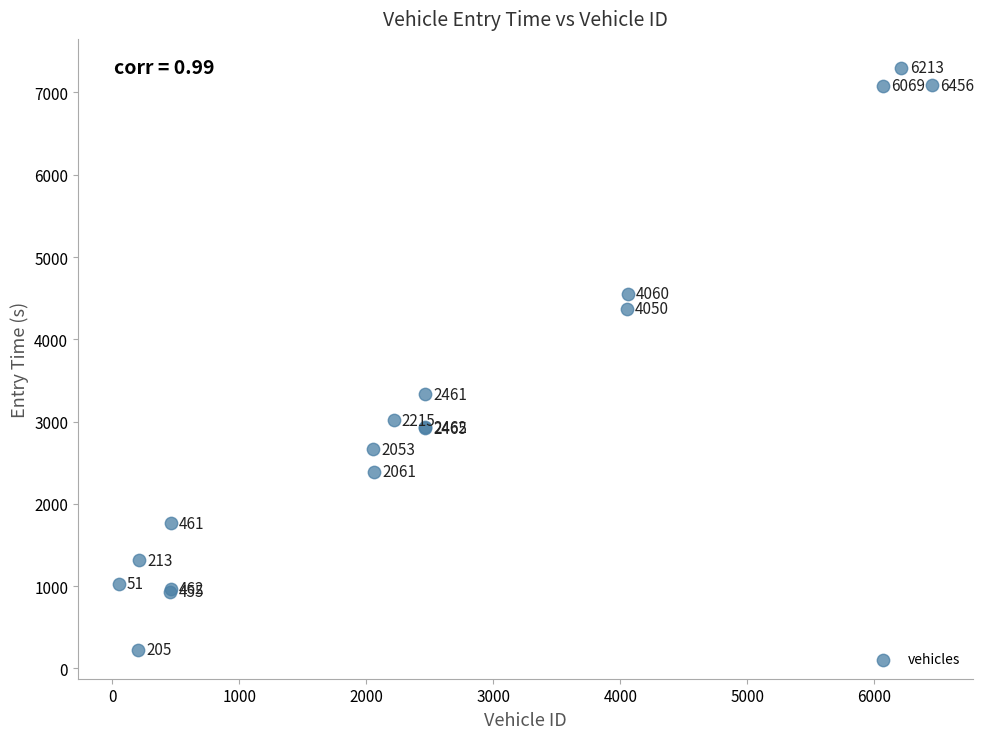

What Y value in the scatter plot is closest to 3762?

3331.2